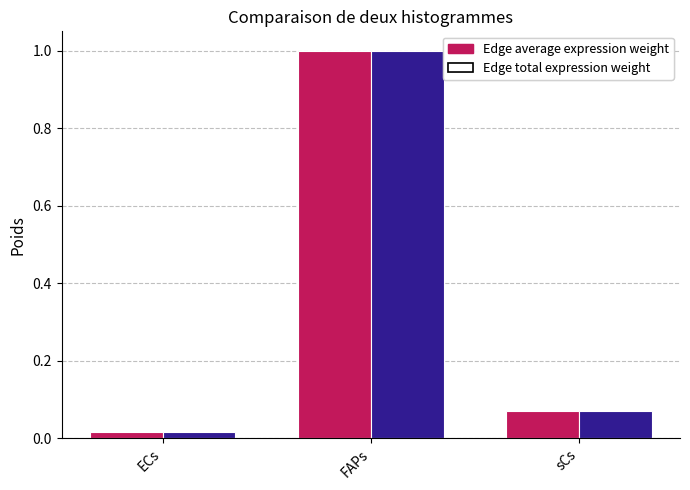

What is the label of the 3rd bar from the right?

ECs